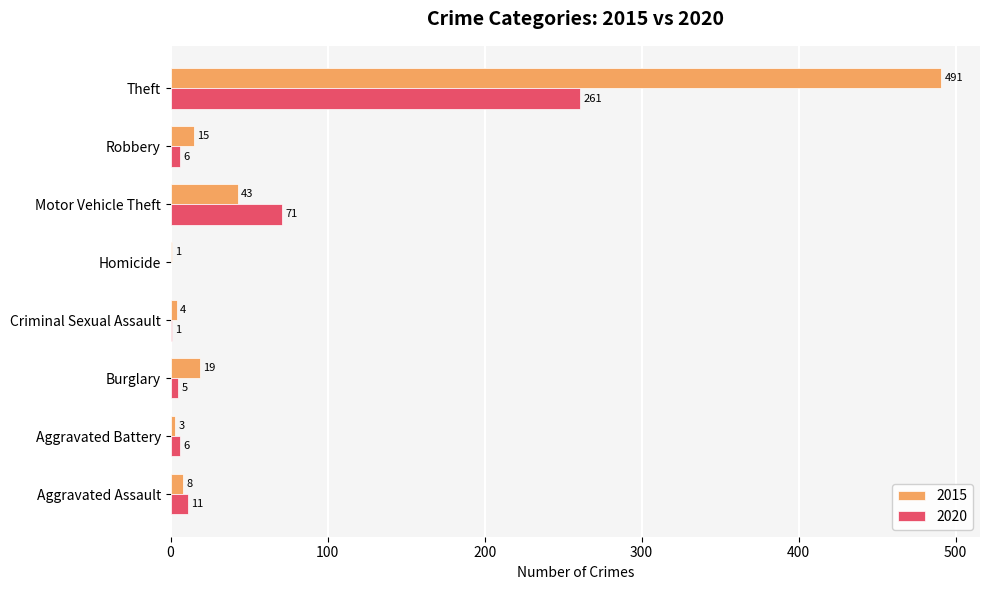

What is the total value across all series at Robbery?

21